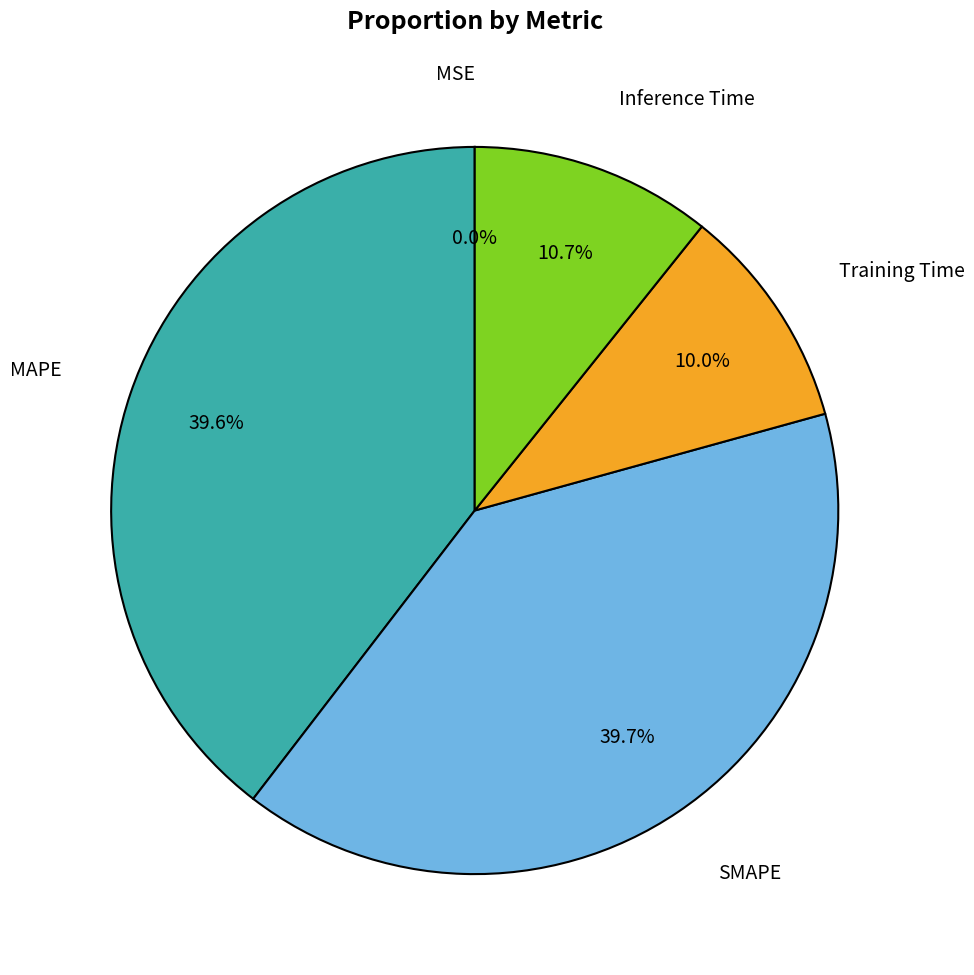

Is there a majority slice in this chart?

No